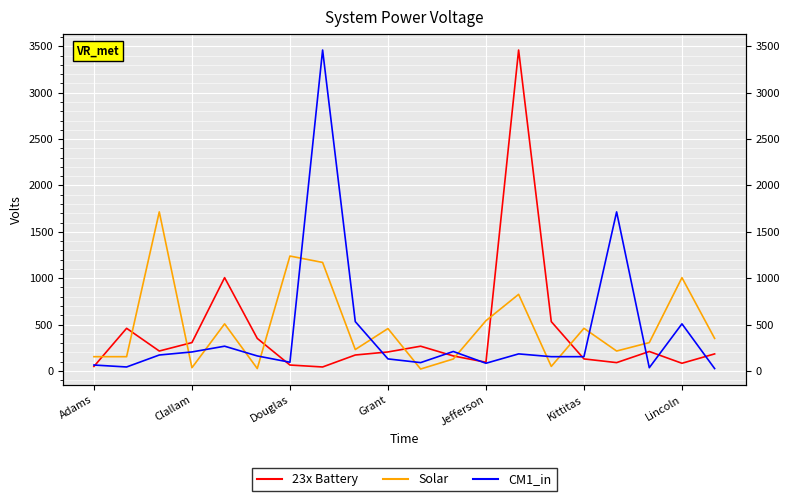

Count the number of categories in the chart.

20